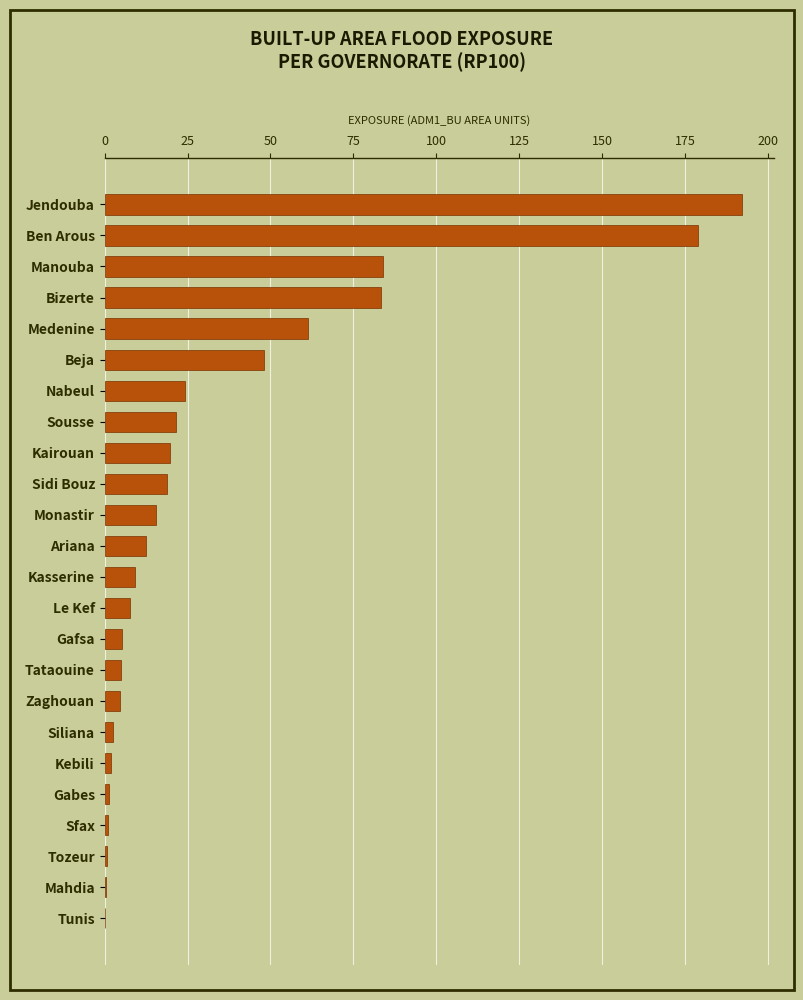

The chart shows a value of 25.2 at Sidi Bouz. True or false?

False